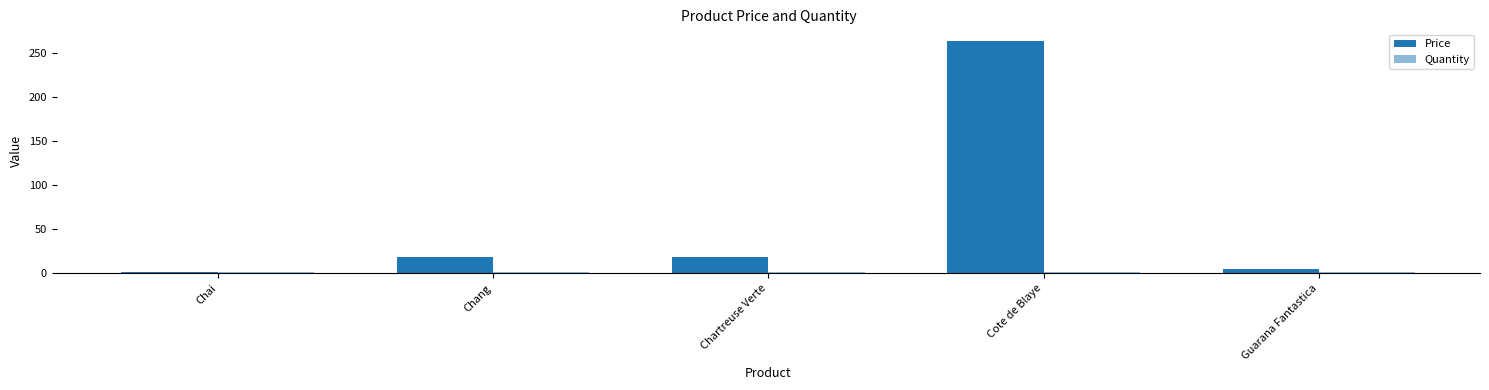

How many groups of bars are there?

5